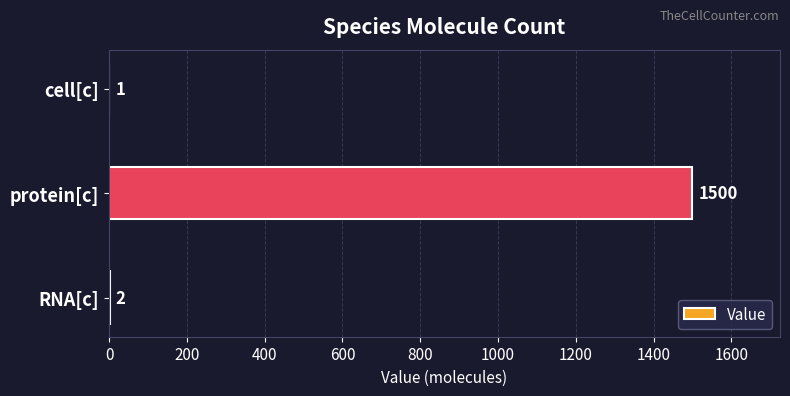

What is the sum of the values at cell[c] and RNA[c]?

3